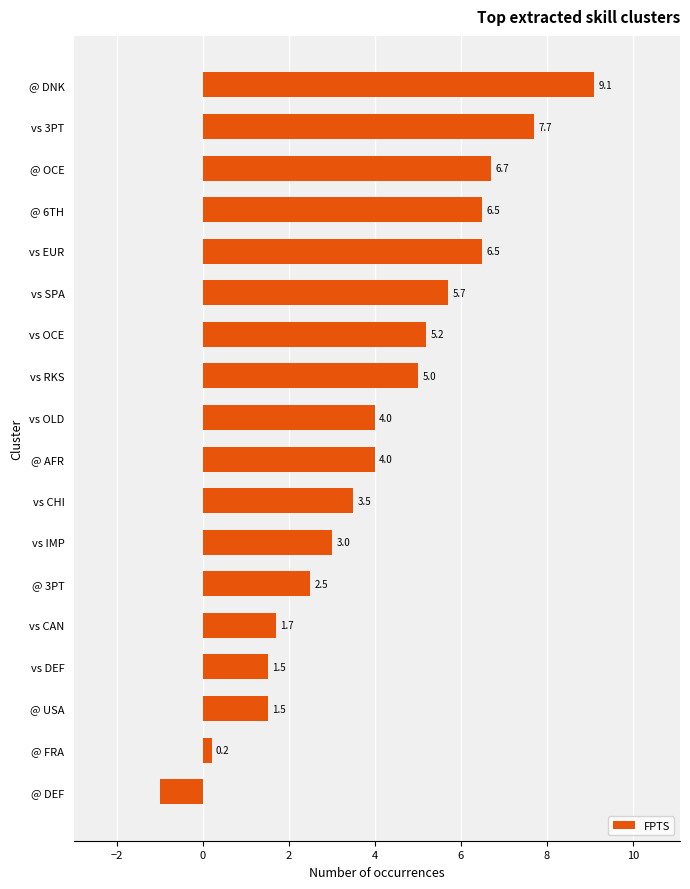

What is the average value?

4.1